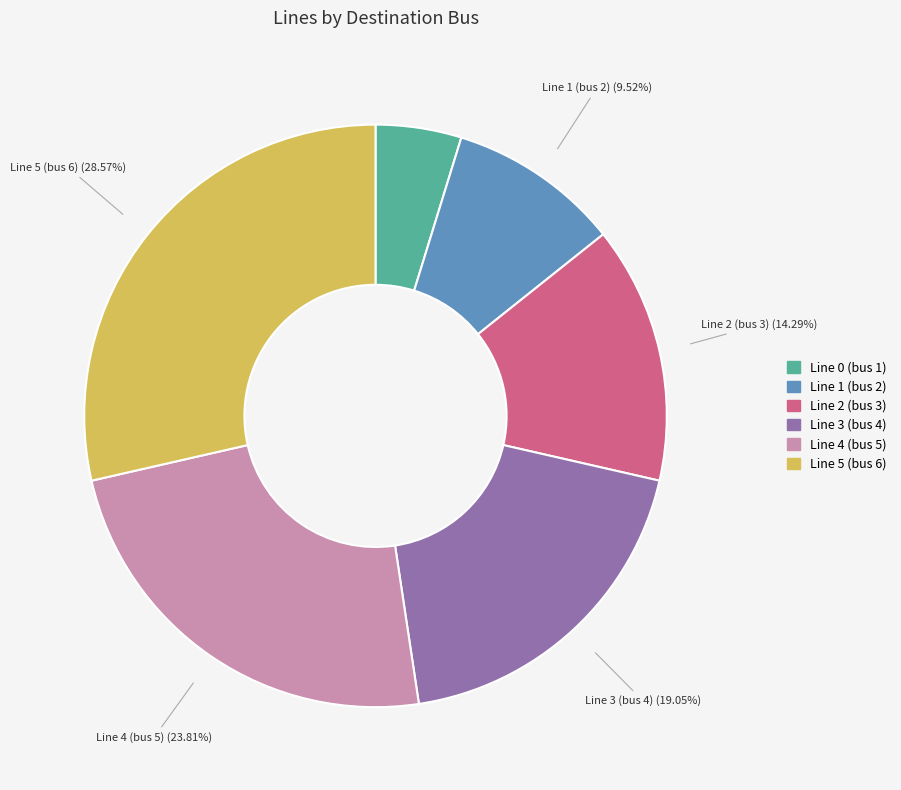

Is it true that Line 4 (bus 5) is 24% of the pie?

True